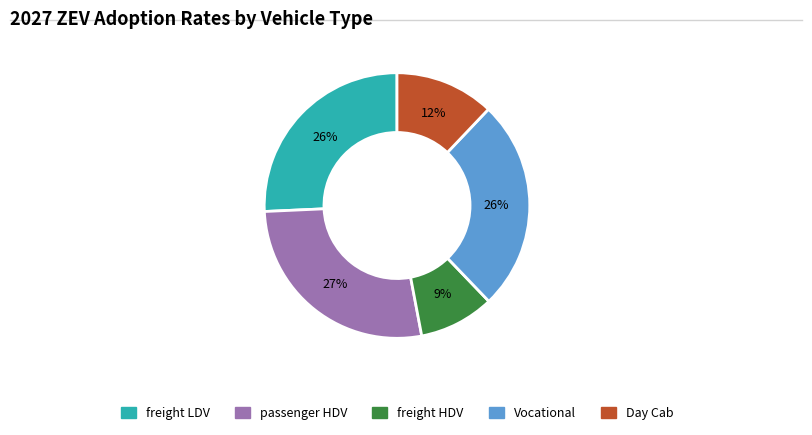

Is there a majority slice in this chart?

No